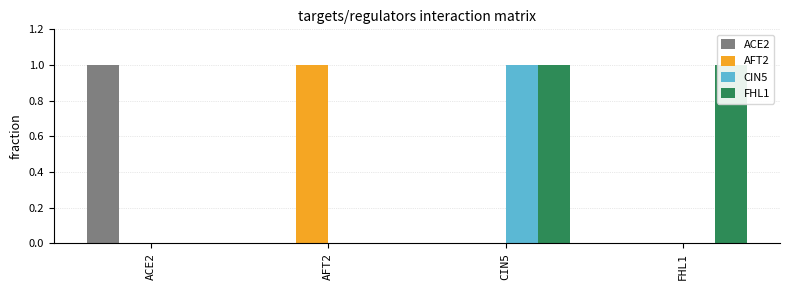

Reading right to left, extract all data points from this chart.

ACE2: 0	0	0	1
AFT2: 0	0	1	0
CIN5: 0	1	0	0
FHL1: 1	1	0	0